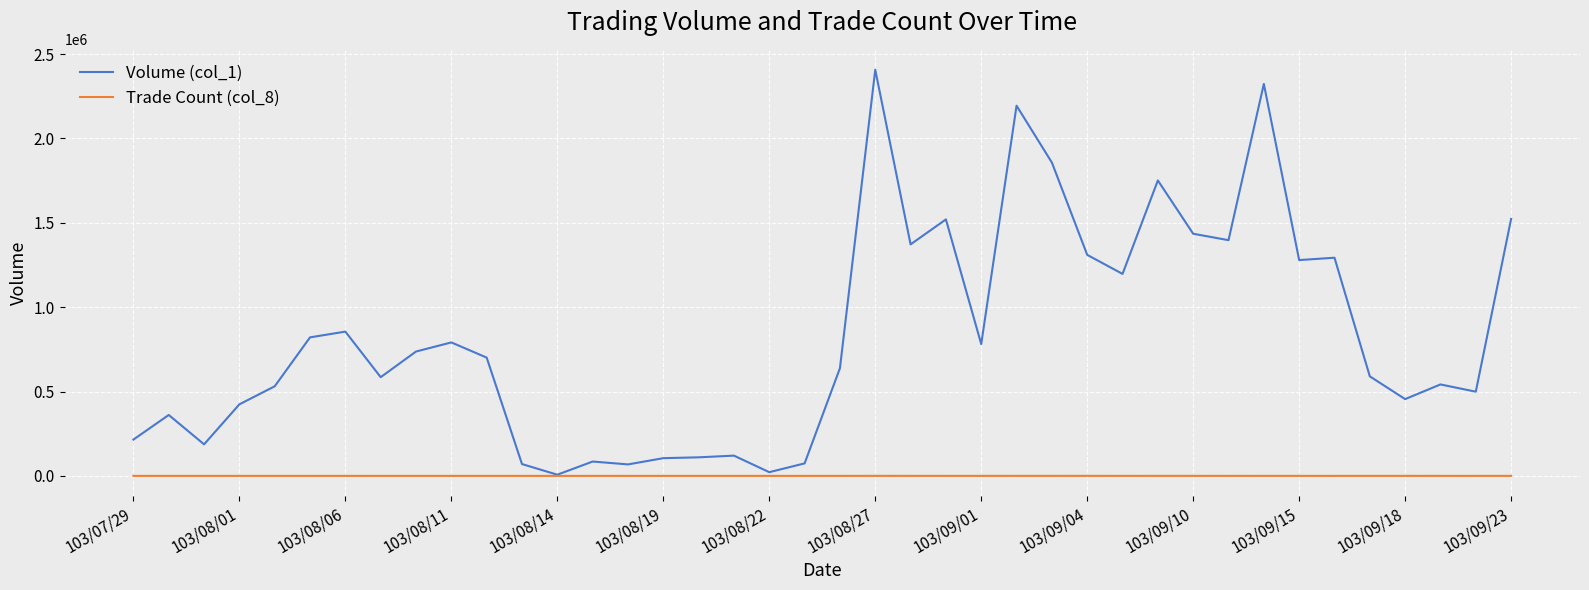

Rank the series by their average value, from highest to lowest.

Volume (col_1), Trade Count (col_8)